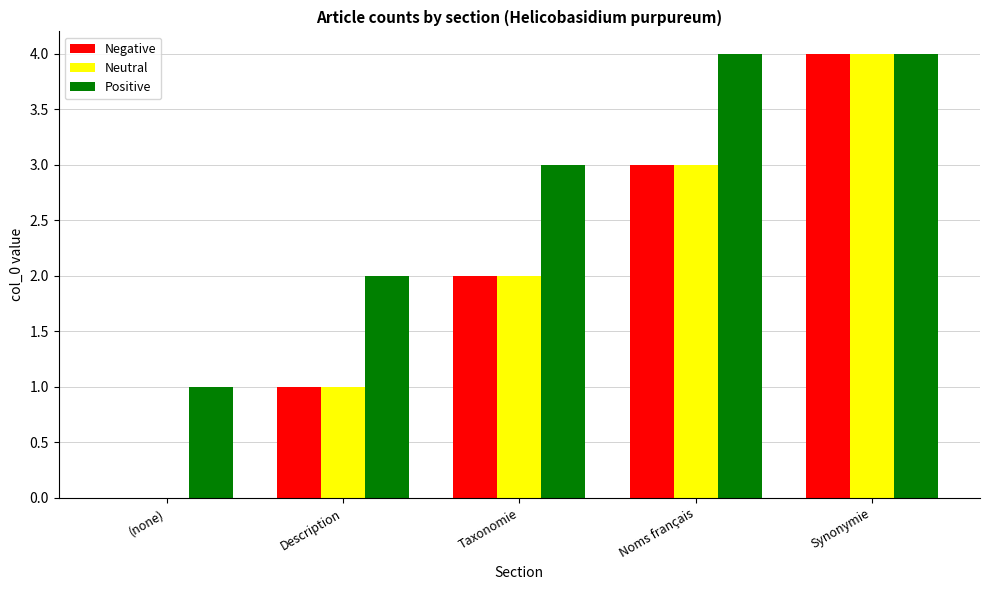

Reading left to right, extract all data points from this chart.

Negative: (none)=0	Description=1	Taxonomie=2	Noms français=3	Synonymie=4
Neutral: (none)=0	Description=1	Taxonomie=2	Noms français=3	Synonymie=4
Positive: (none)=1	Description=2	Taxonomie=3	Noms français=4	Synonymie=4